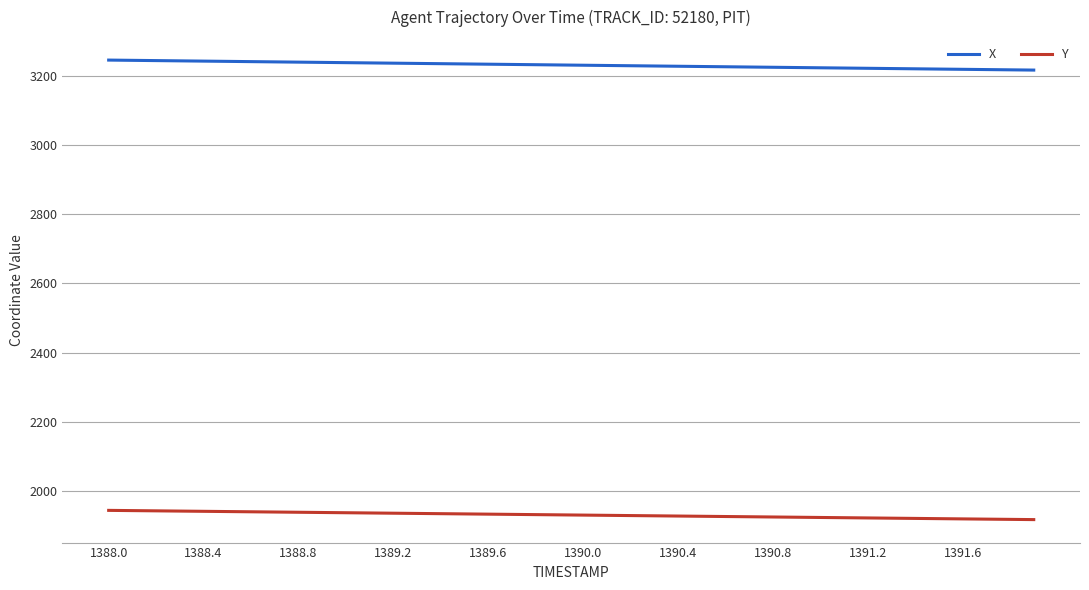

What is the maximum value for Y?

1944.5